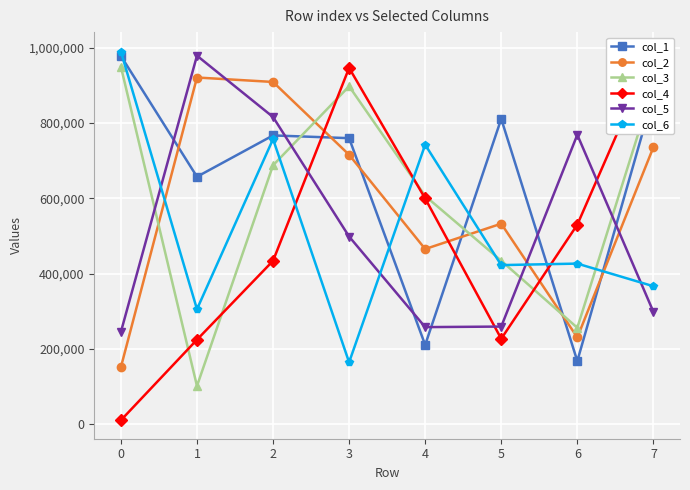

Which series changed the most between 2 and 3?

col_6